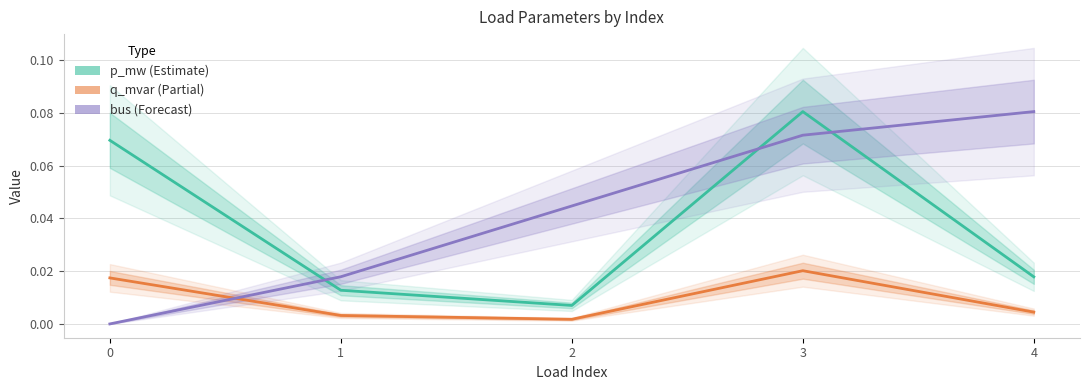

Reading left to right, what are all the values shown in this chart?

p_mw (Estimate): 0=0.1	1=0.0	2=0.0	3=0.1	4=0.0
q_mvar (Partial): 0=0.0	1=0.0	2=0.0	3=0.0	4=0.0
bus (Forecast): 0=0.0	1=0.0	2=0.0	3=0.1	4=0.1